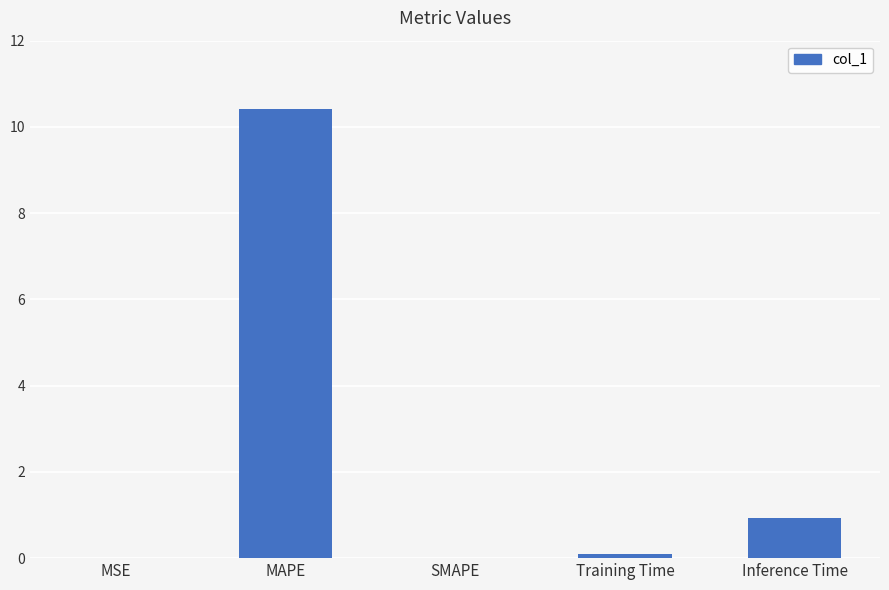

Between MAPE and SMAPE, which is larger?

MAPE